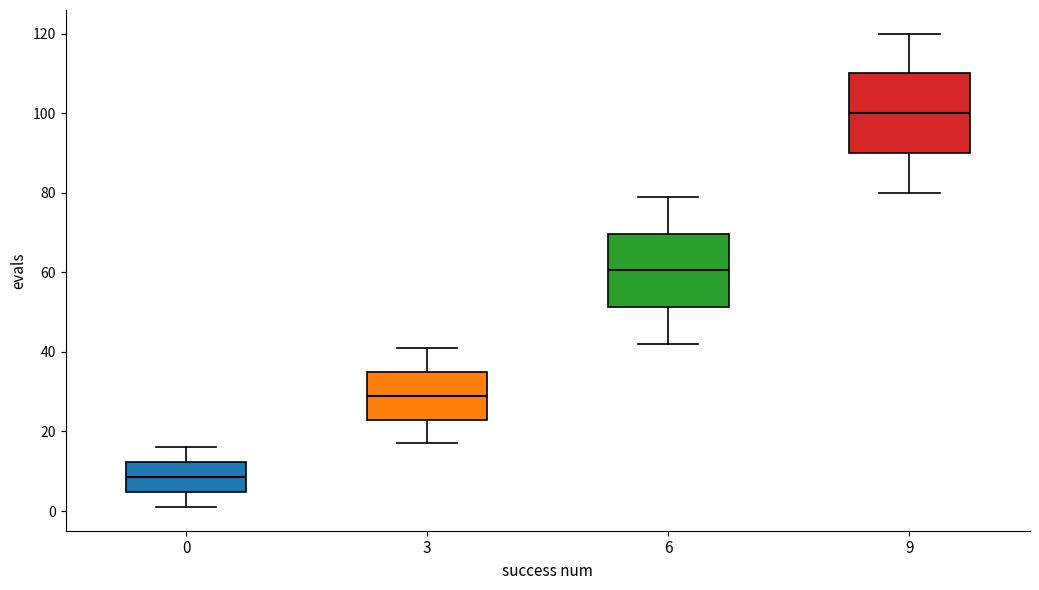

Reading left to right, transcribe this box plot: for each box, give where its median line is, the range the box spans, and where its two whiskers end, as read against the y-axis. The values are not printed on the chart, so give them approximately, as read against the axis.

0: median 8, box 4 to 12, whiskers 2 to 16
3: median 30, box 24 to 36, whiskers 18 to 42
6: median 60, box 52 to 70, whiskers 42 to 80
9: median 100, box 90 to 110, whiskers 80 to 120